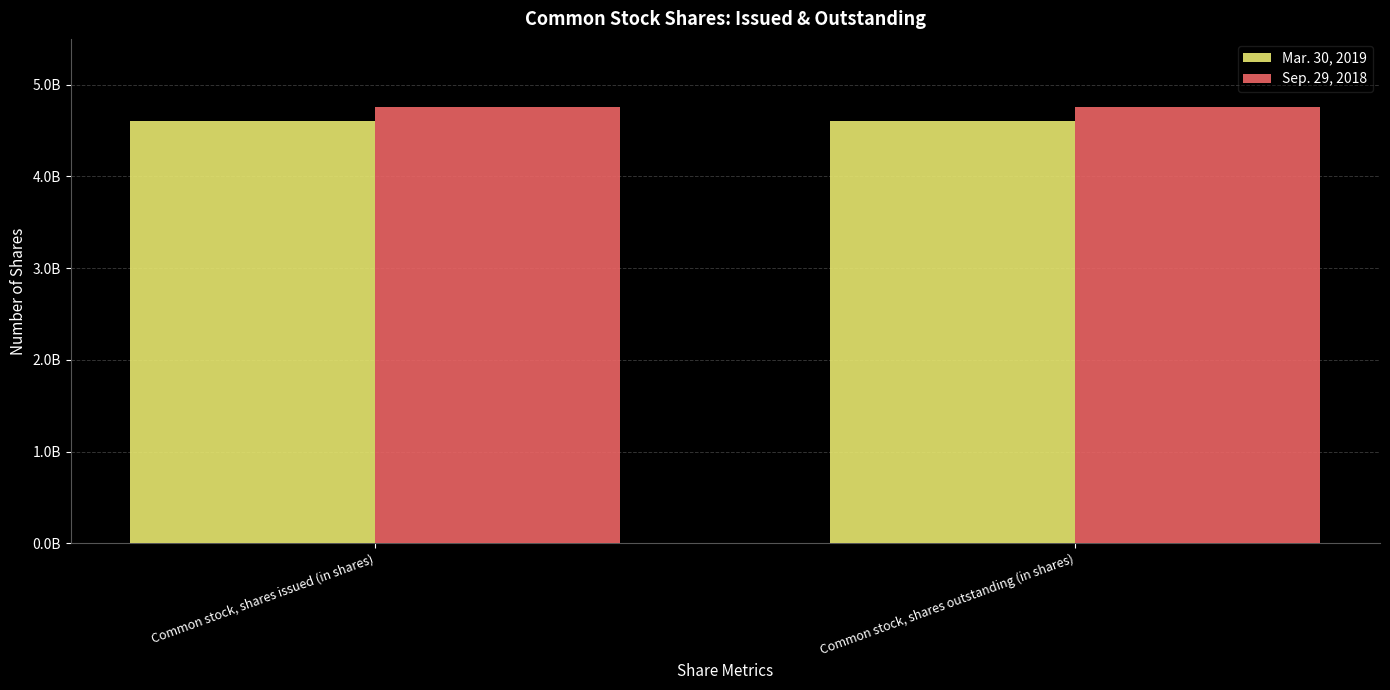

Which series has the largest total across all categories?

Sep. 29, 2018